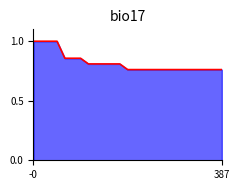

What is the smallest value displayed?

0.8